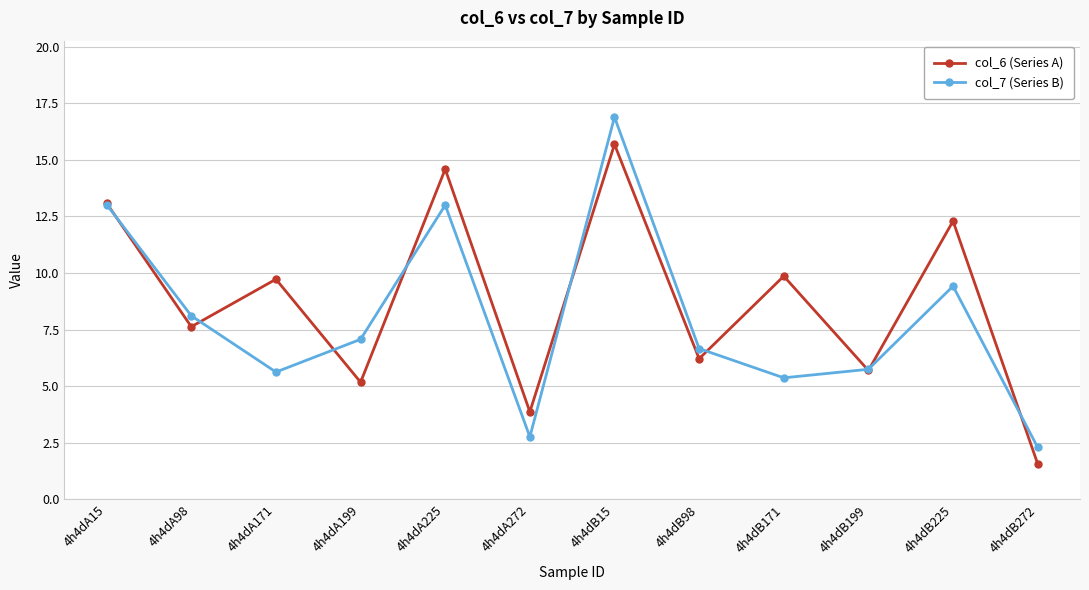

What is the maximum value shown in the chart?

16.9